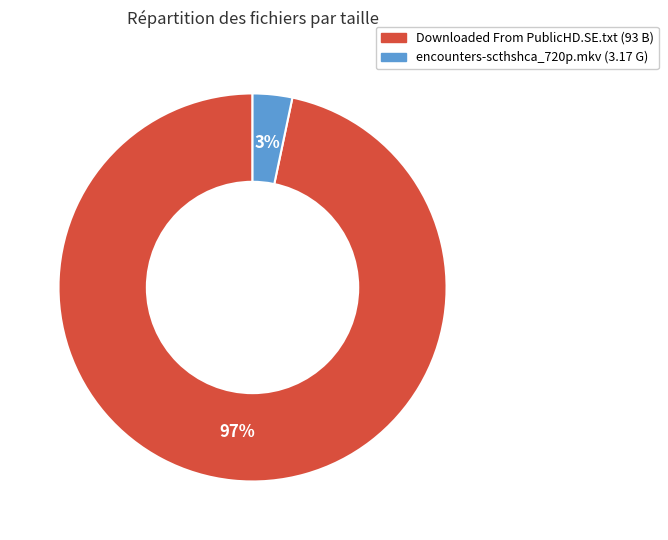

Is encounters-scthshca_720p.mkv the majority of the pie?

No